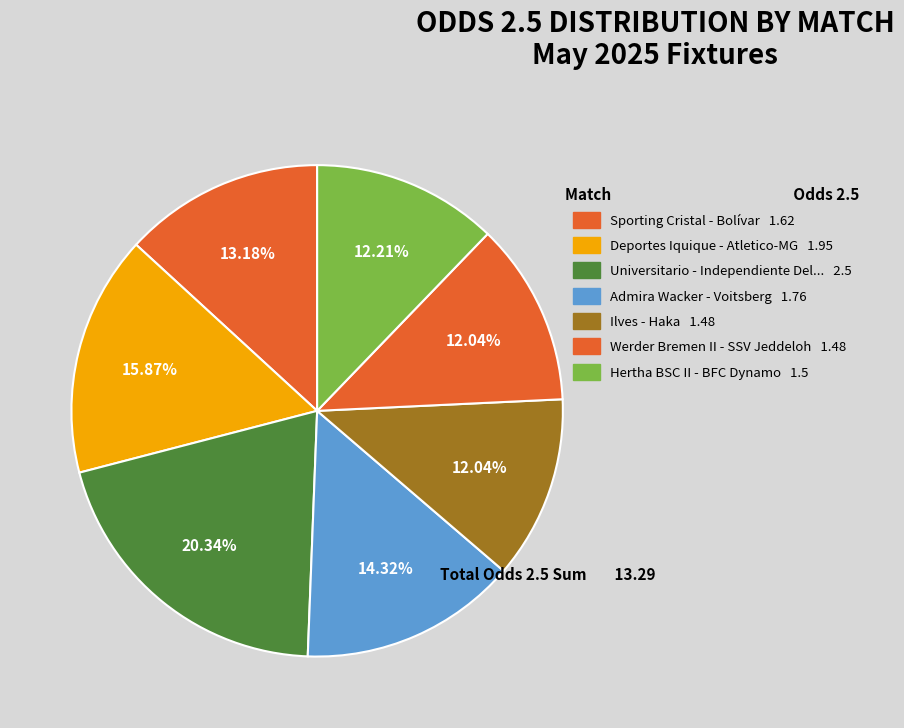

What is the largest slice in the pie chart?

Universitario - Independiente Del Valle